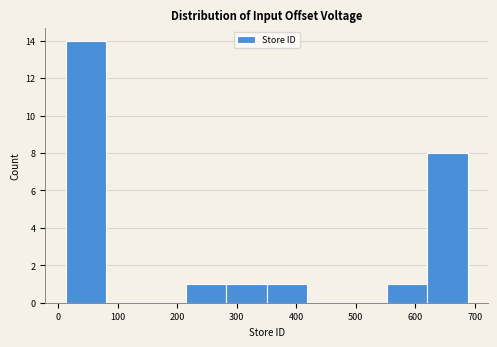

How tall is the bar that spans 10 to 80 on the x-axis? Neither the bar edges nor the heights are printed on the chart, so give them approximately, as read against the axes.

14